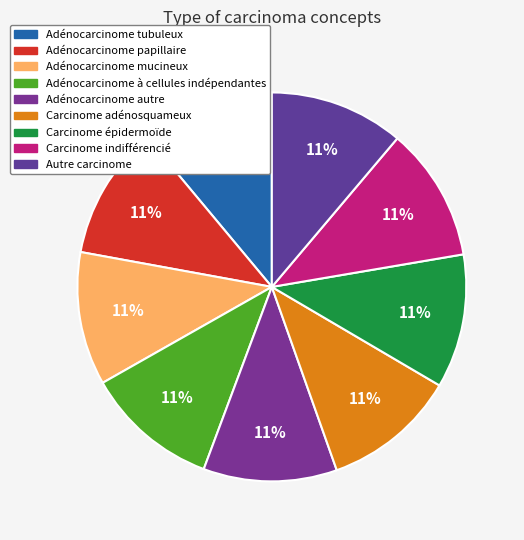

To the nearest percent, what portion does Adénocarcinome à cellules indépendantes represent?

11%